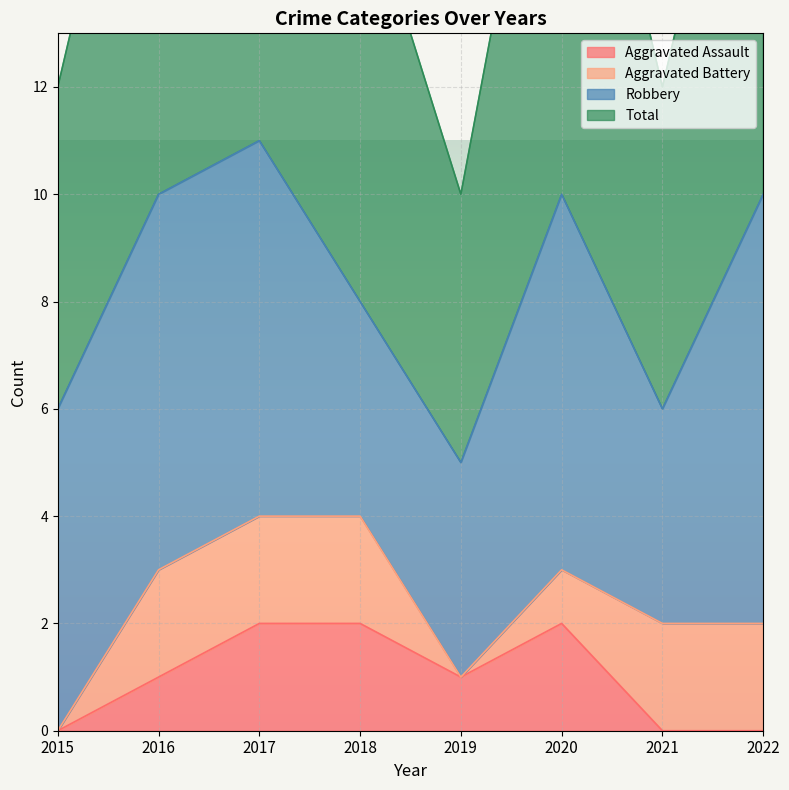

True or false: Total and Aggravated Assault intersect in this chart.

False